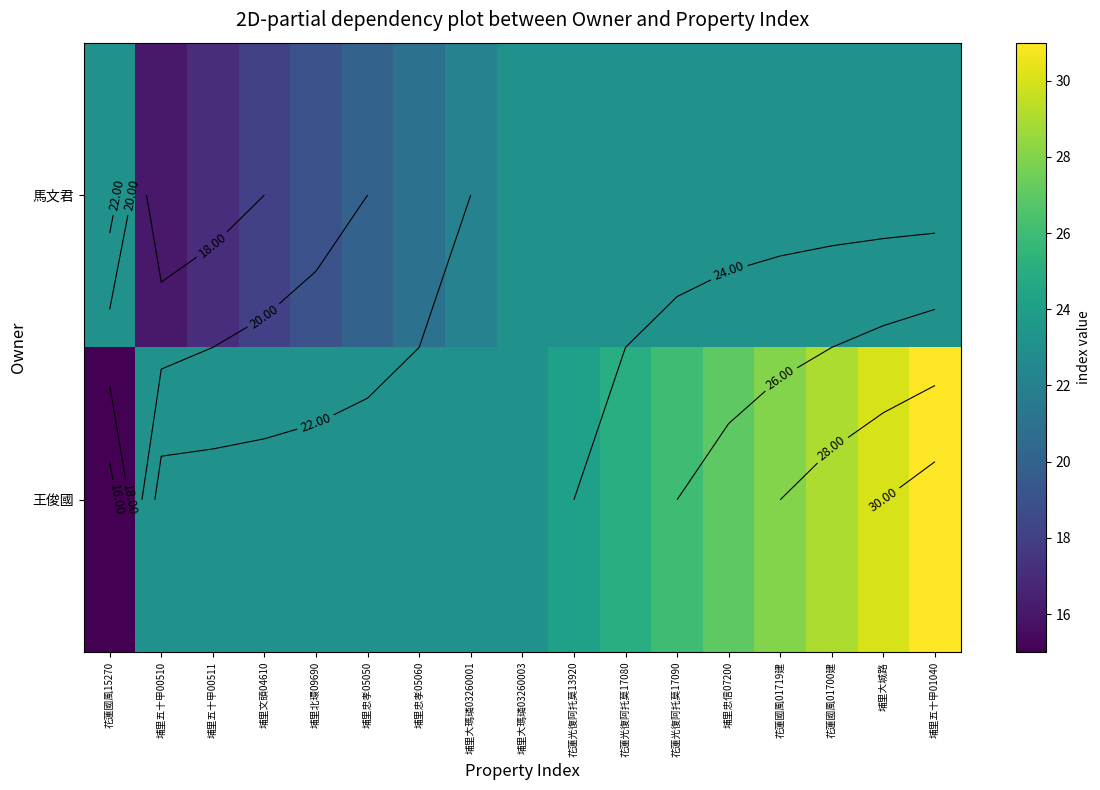

How many series are shown in this chart?

2